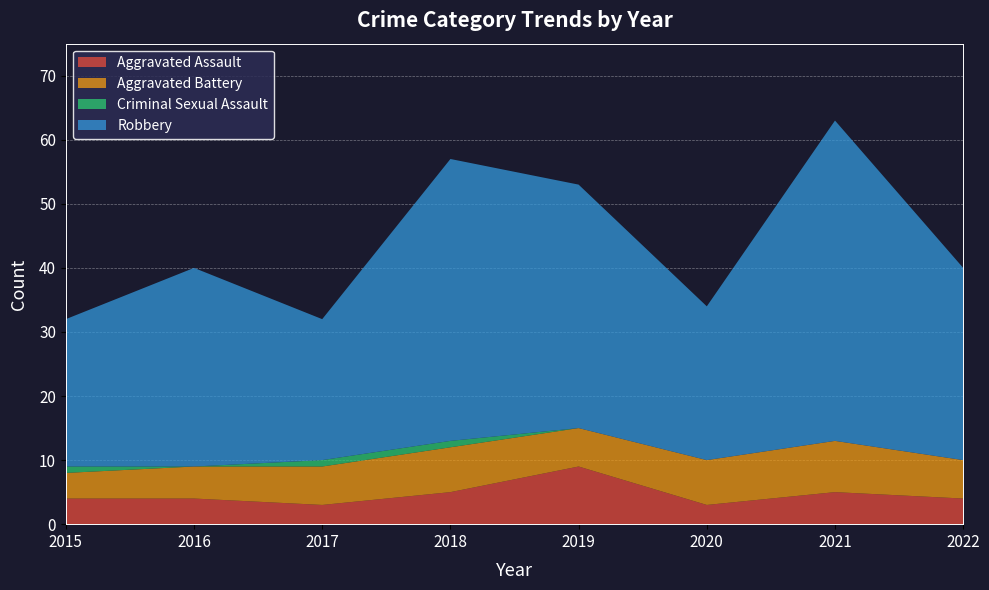

Reading left to right, list all the values displayed in this chart.

Aggravated Assault: 4	4	3	5	9	3	5	4
Aggravated Battery: 4	5	6	7	6	7	8	6
Criminal Sexual Assault: 1	0	1	1	0	0	0	0
Robbery: 23	31	22	44	38	24	50	30